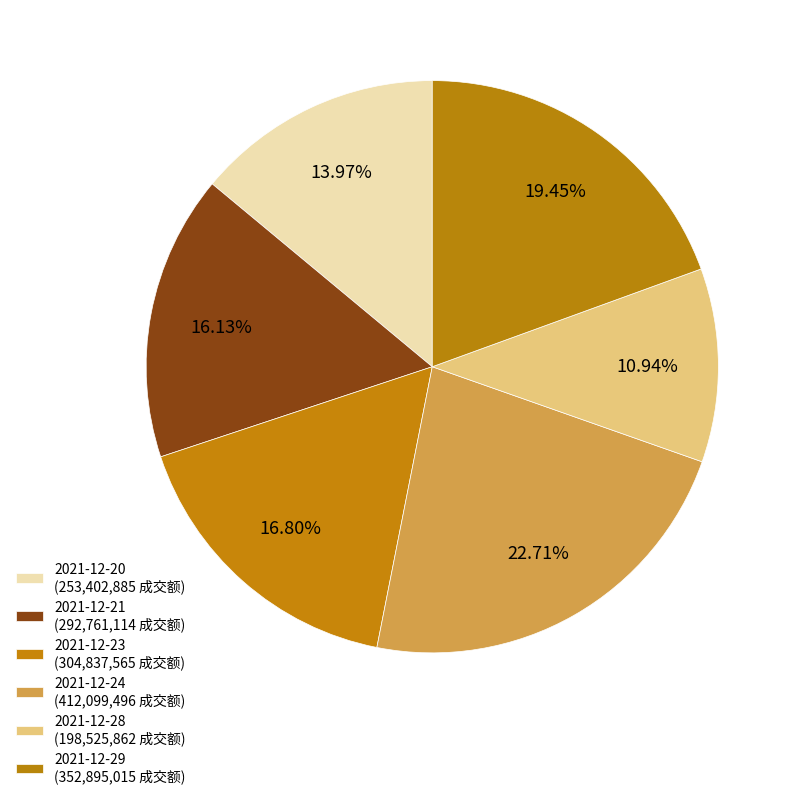

Combined, what portion of the pie is 2021-12-28 and 2021-12-20?

24.9%